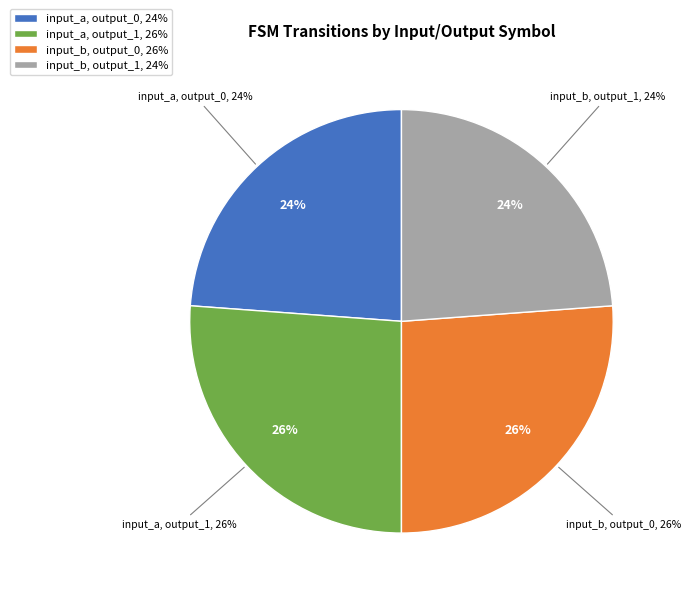

Rank the categories by value from highest to lowest.

input_a, output_1, input_b, output_0, input_a, output_0, input_b, output_1